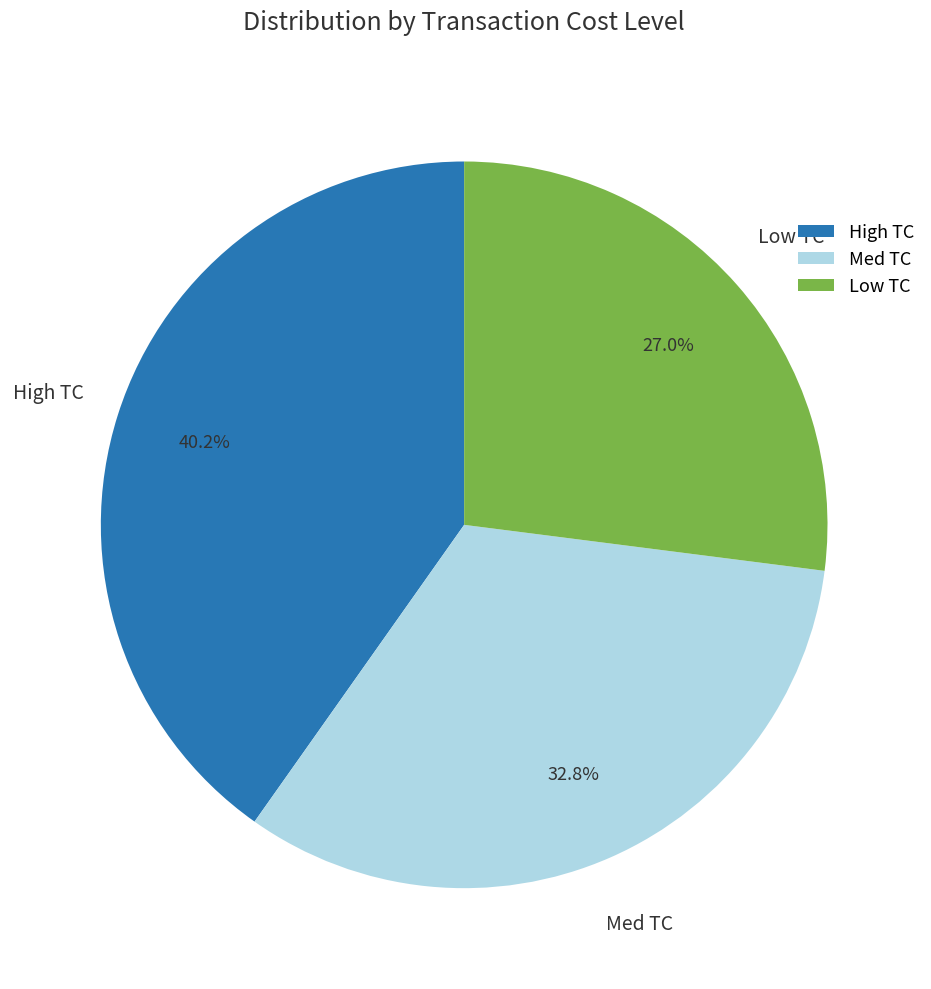

Between Med TC and High TC, which is larger?

High TC